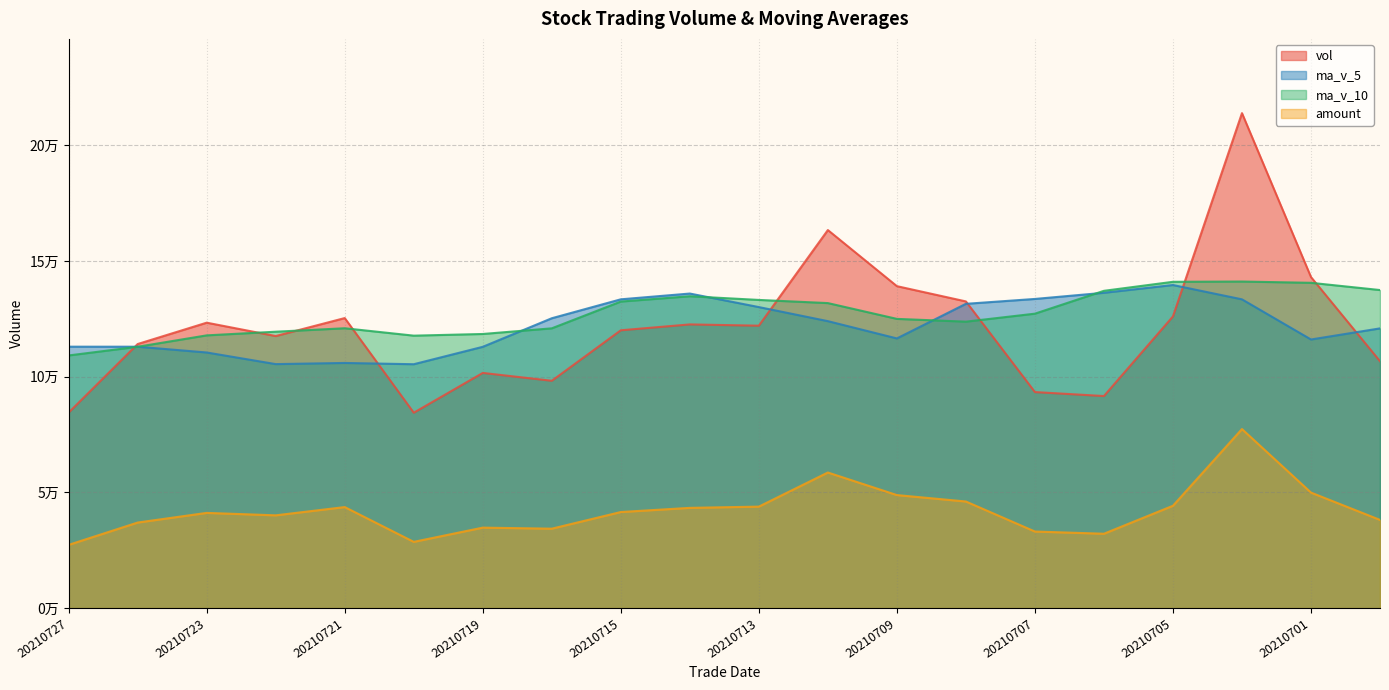

The ma_v_10 series shows 124944.1 at 20210709. True or false?

True